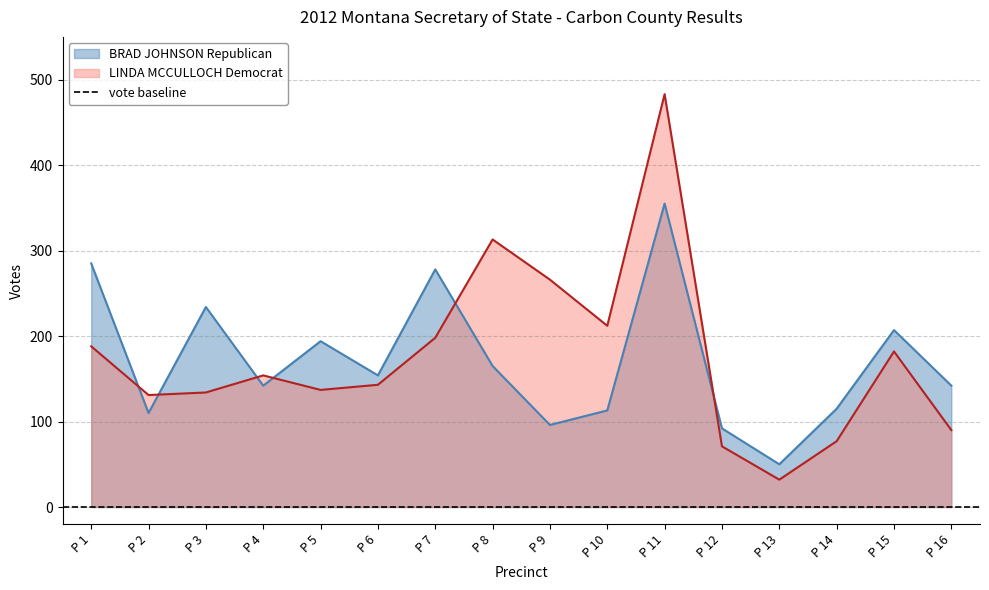

What are all the series names shown in the legend?

BRAD JOHNSON Republican, LINDA MCCULLOCH Democrat